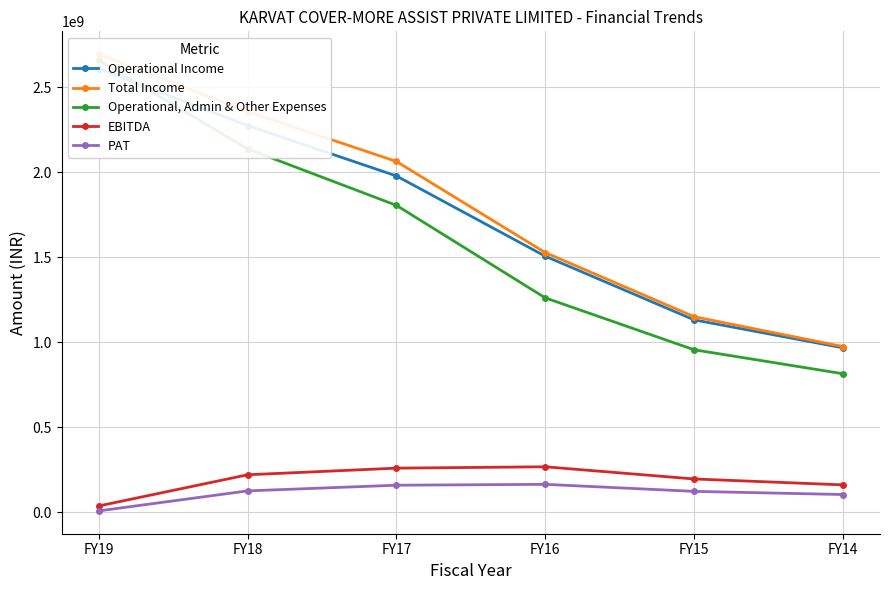

True or false: Operational Income and EBITDA intersect in this chart.

False